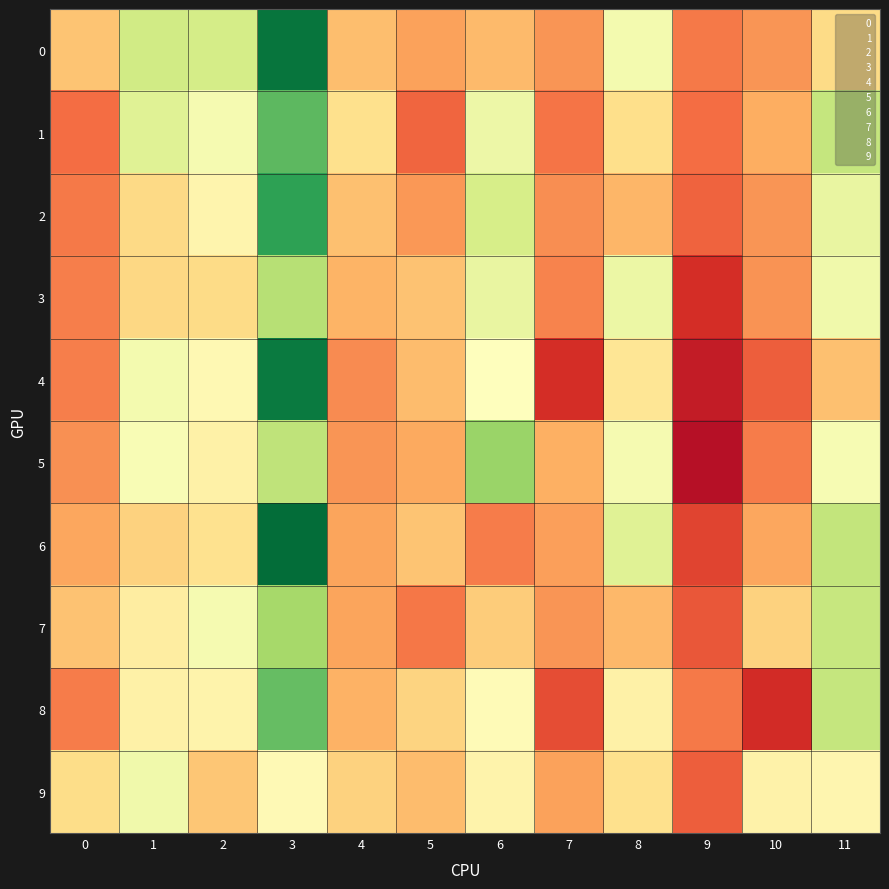

True or false: 5 has a value of 2.0 at 10.

False